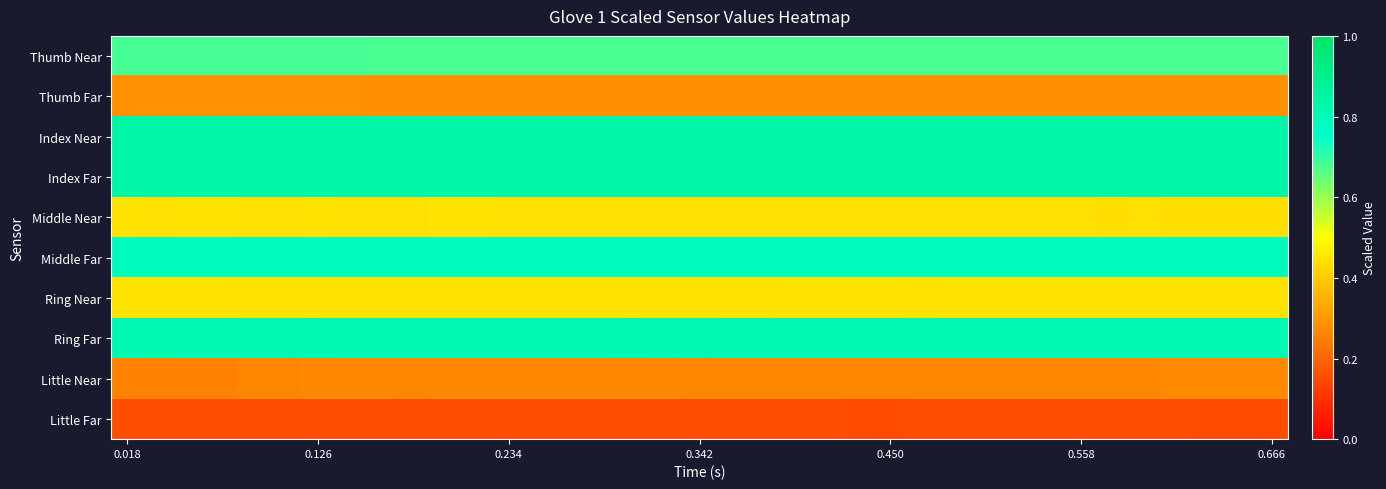

Reading right to left, list all the values displayed in this chart.

Thumb Near: 0.7	0.7	0.7	0.7	0.7	0.7	0.7	0.7	0.7	0.7	0.7	0.7	0.7	0.7	0.7	0.7	0.7	0.7	0.7	0.7	0.7	0.7	0.7	0.7	0.7	0.7	0.7	0.7	0.7	0.7	0.7	0.7	0.7	0.7	0.7	0.7	0.7
Thumb Far: 0.3	0.3	0.3	0.3	0.3	0.3	0.3	0.3	0.3	0.3	0.3	0.3	0.3	0.3	0.3	0.3	0.3	0.3	0.3	0.3	0.3	0.3	0.3	0.3	0.3	0.3	0.3	0.3	0.3	0.3	0.3	0.3	0.3	0.3	0.3	0.3	0.3
Index Near: 0.8	0.8	0.8	0.8	0.8	0.8	0.8	0.8	0.8	0.8	0.8	0.8	0.8	0.8	0.8	0.8	0.8	0.8	0.8	0.8	0.8	0.8	0.8	0.8	0.8	0.8	0.8	0.8	0.8	0.8	0.8	0.8	0.8	0.8	0.8	0.8	0.8
Index Far: 0.8	0.8	0.8	0.8	0.8	0.8	0.8	0.8	0.8	0.8	0.8	0.8	0.8	0.8	0.8	0.8	0.8	0.8	0.8	0.8	0.8	0.8	0.8	0.8	0.8	0.8	0.8	0.8	0.8	0.8	0.8	0.8	0.8	0.8	0.8	0.8	0.8
Middle Near: 0.4	0.4	0.4	0.4	0.4	0.4	0.4	0.4	0.4	0.4	0.4	0.4	0.4	0.4	0.4	0.4	0.4	0.4	0.4	0.4	0.4	0.4	0.4	0.4	0.4	0.4	0.4	0.4	0.4	0.4	0.4	0.4	0.4	0.4	0.4	0.4	0.4
Middle Far: 0.8	0.8	0.8	0.8	0.8	0.8	0.8	0.8	0.8	0.8	0.8	0.8	0.8	0.8	0.8	0.8	0.8	0.8	0.8	0.8	0.8	0.8	0.8	0.8	0.8	0.8	0.8	0.8	0.8	0.8	0.8	0.8	0.8	0.8	0.8	0.8	0.8
Ring Near: 0.4	0.4	0.4	0.4	0.4	0.4	0.4	0.4	0.4	0.4	0.4	0.4	0.4	0.4	0.4	0.4	0.4	0.4	0.4	0.4	0.4	0.4	0.4	0.4	0.4	0.4	0.4	0.4	0.4	0.4	0.4	0.4	0.4	0.4	0.4	0.4	0.4
Ring Far: 0.8	0.8	0.8	0.8	0.8	0.8	0.8	0.8	0.8	0.8	0.8	0.8	0.8	0.8	0.8	0.8	0.8	0.8	0.8	0.8	0.8	0.8	0.8	0.8	0.8	0.8	0.8	0.8	0.8	0.8	0.8	0.8	0.8	0.8	0.8	0.8	0.8
Little Near: 0.3	0.3	0.3	0.3	0.3	0.3	0.3	0.3	0.3	0.3	0.3	0.3	0.3	0.3	0.3	0.3	0.3	0.3	0.3	0.3	0.3	0.3	0.3	0.3	0.3	0.3	0.3	0.3	0.3	0.3	0.3	0.3	0.3	0.3	0.3	0.3	0.3
Little Far: 0.2	0.2	0.2	0.2	0.2	0.2	0.2	0.2	0.2	0.2	0.2	0.2	0.2	0.2	0.2	0.2	0.2	0.2	0.2	0.2	0.2	0.2	0.2	0.2	0.2	0.2	0.2	0.2	0.2	0.2	0.2	0.2	0.2	0.2	0.2	0.2	0.2